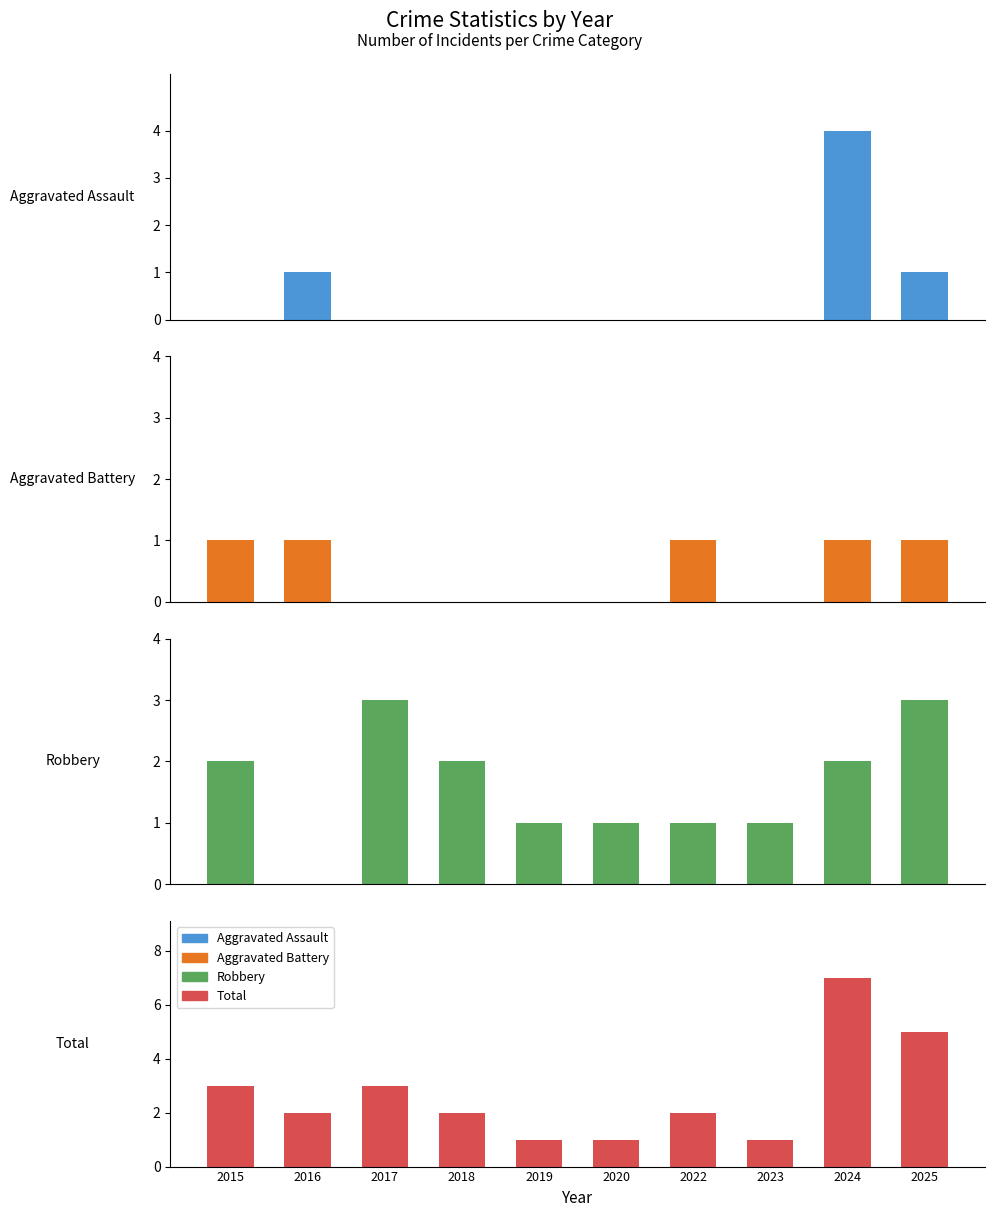

How many bars are there in total?

40